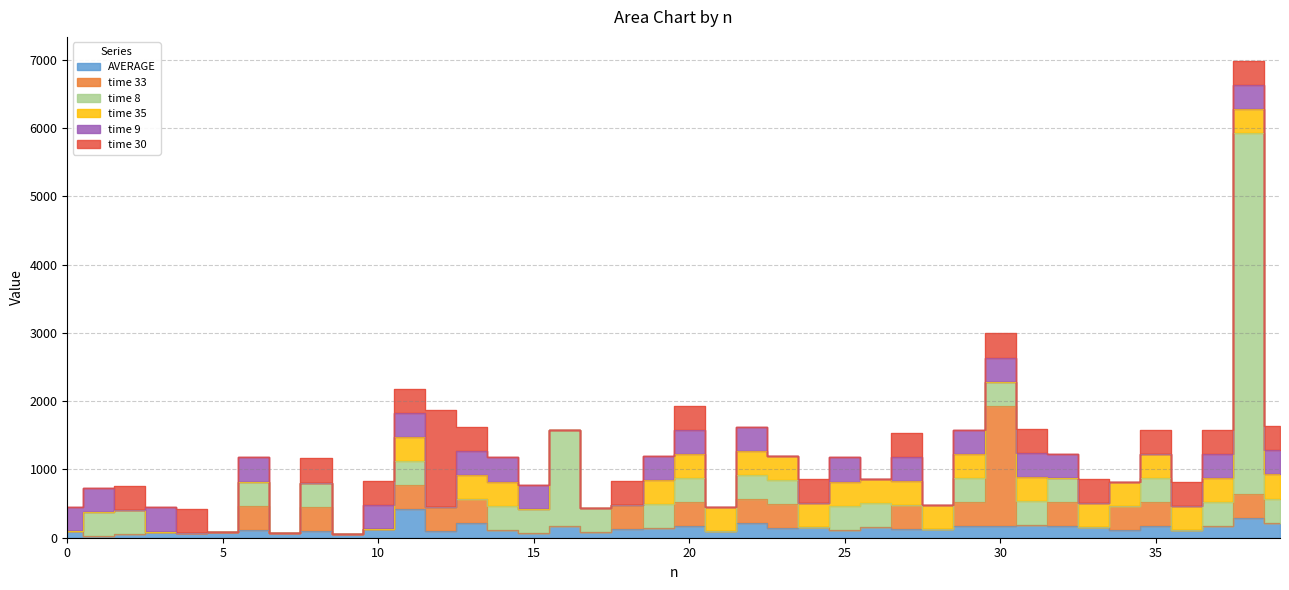

What is the highest value of the time 8 series?

5289.0